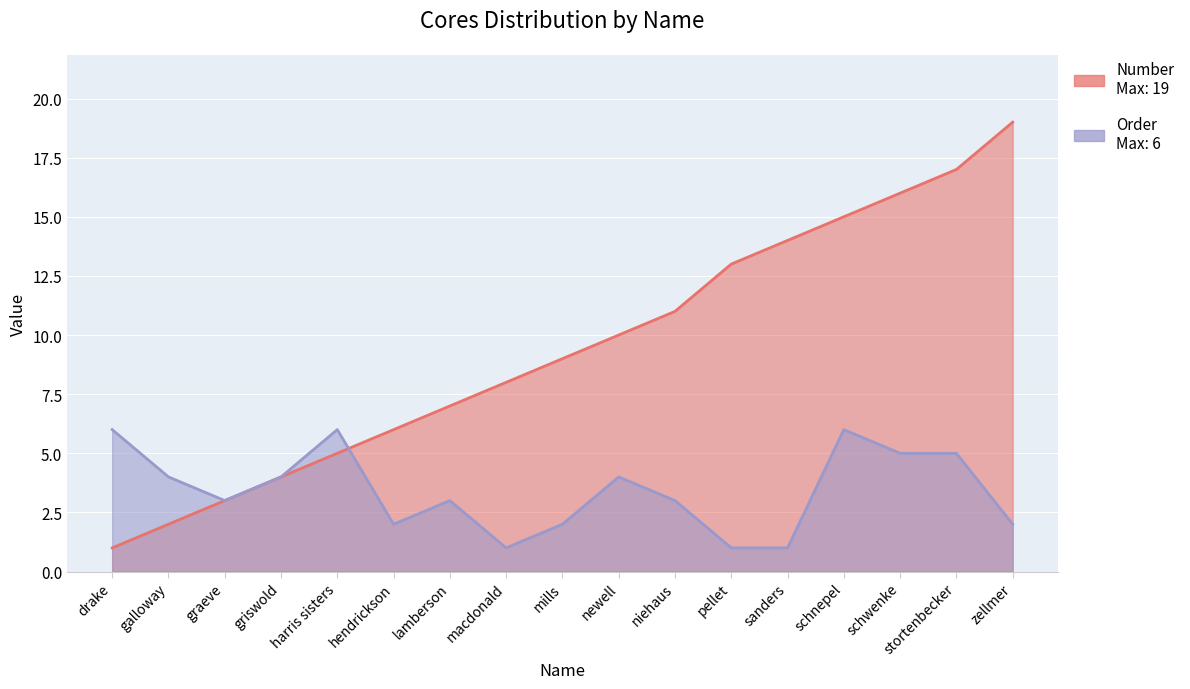

What is the label of the 6th point from the left?

hendrickson